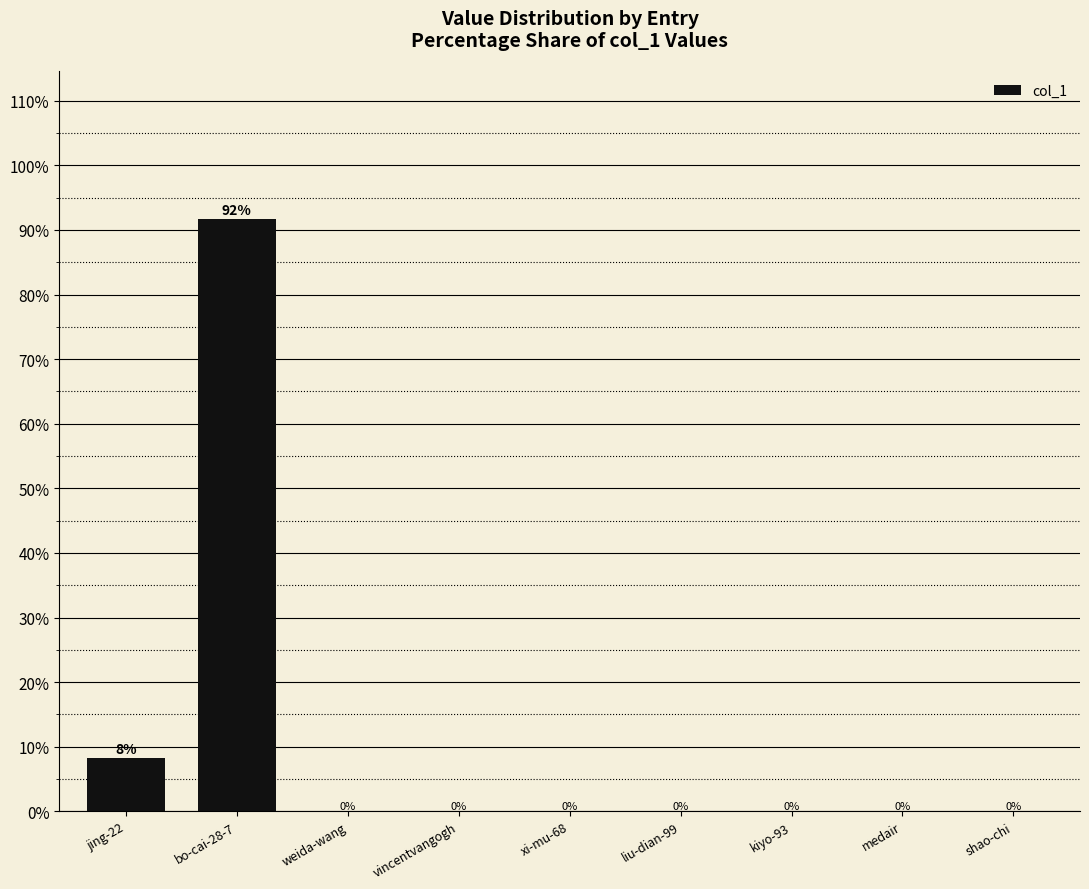

Between liu-dian-99 and bo-cai-28-7, which is larger?

bo-cai-28-7